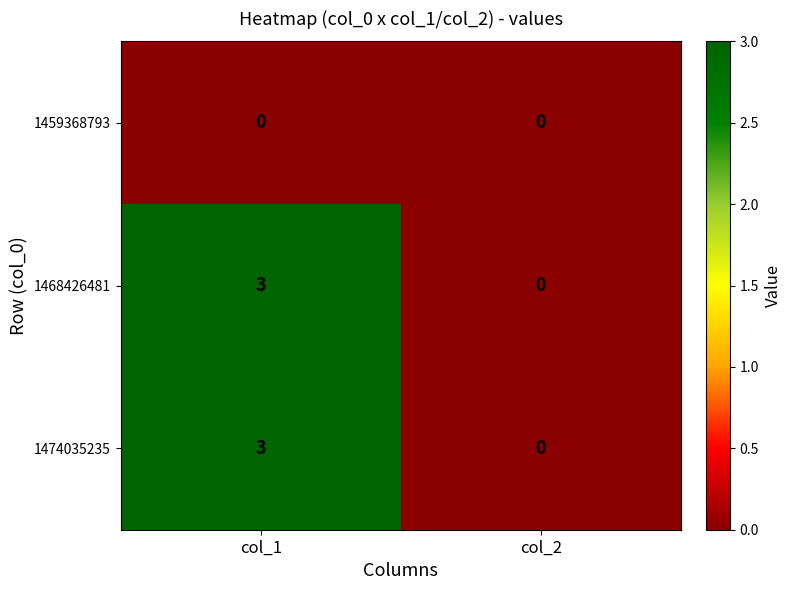

Reading left to right, transcribe all the data shown in this chart.

1459368793: 0	0
1468426481: 3	0
1474035235: 3	0